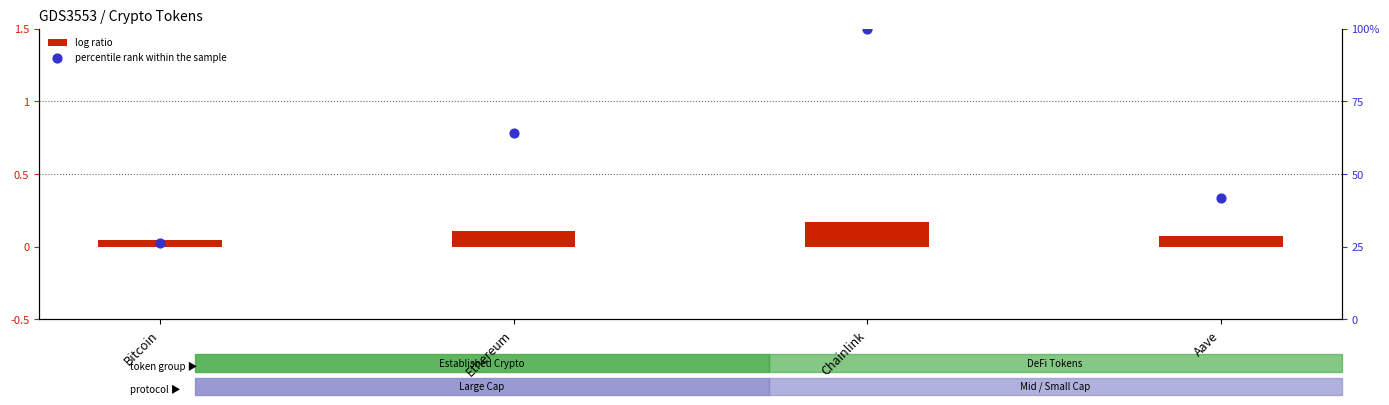

Is the value of percentile rank within the sample at Bitcoin greater than the value of log ratio at Aave?

Yes